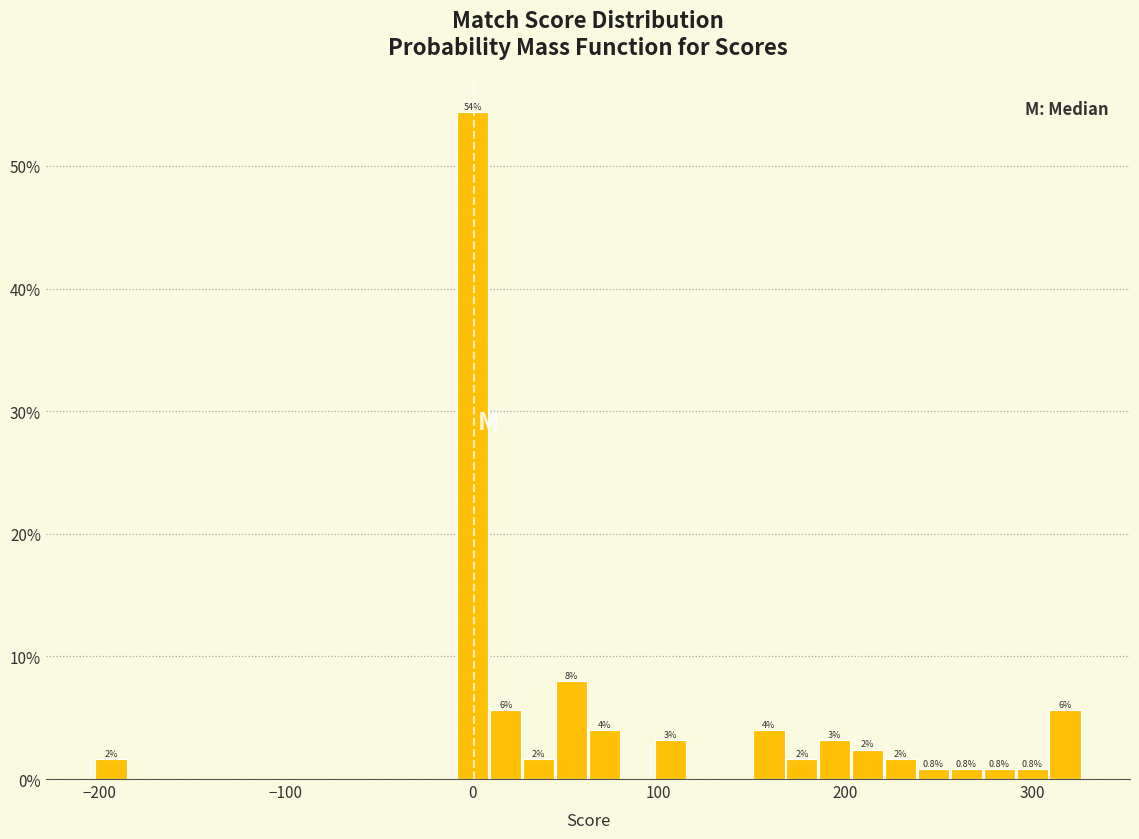

Read against the x-axis, roughly where is the centre of the tallest bar?

0